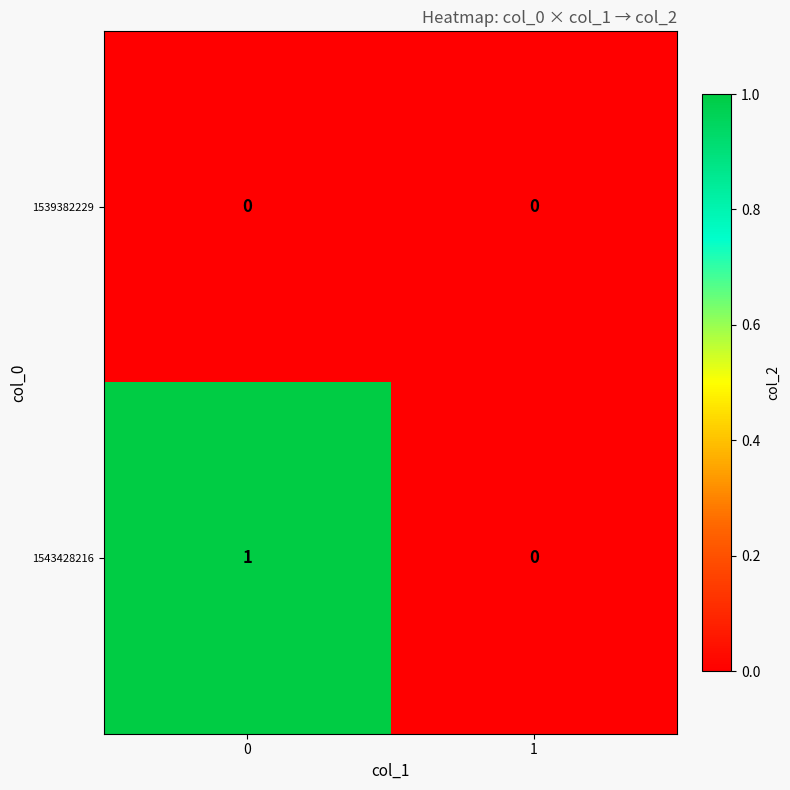

Which series has the largest total across all categories?

1543428216